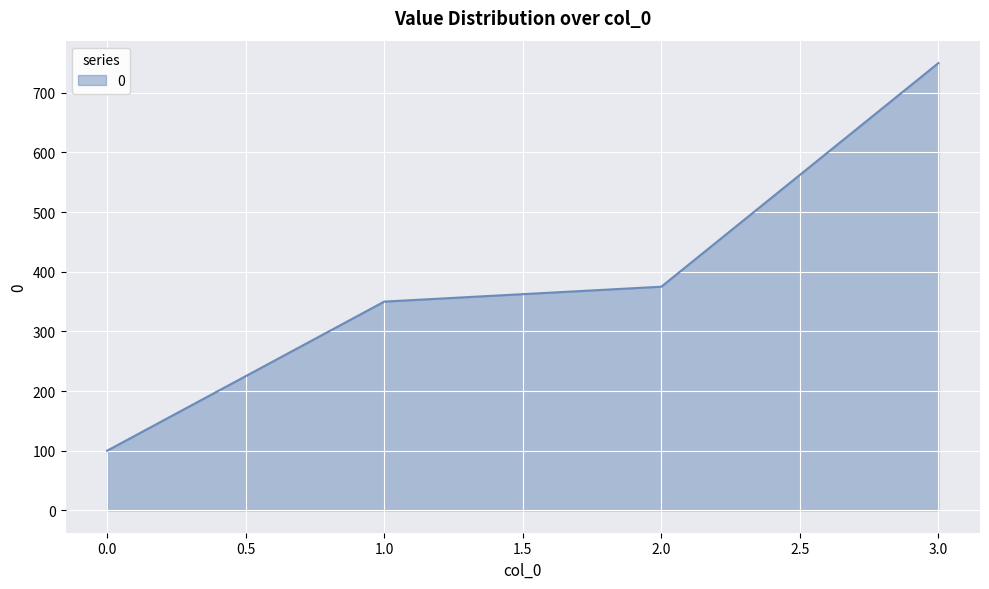

At which label is the value closest to 425?

2.0